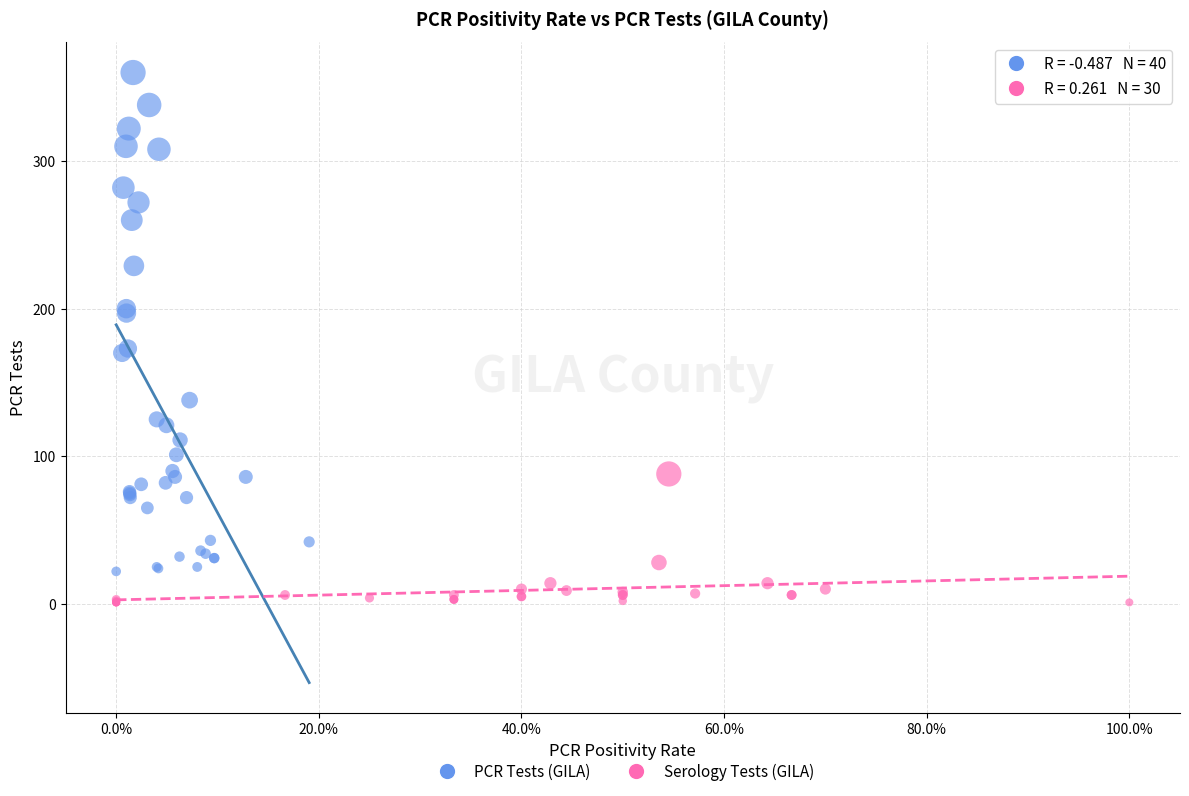

Which series reaches the minimum Y coordinate?

Serology Tests (GILA)